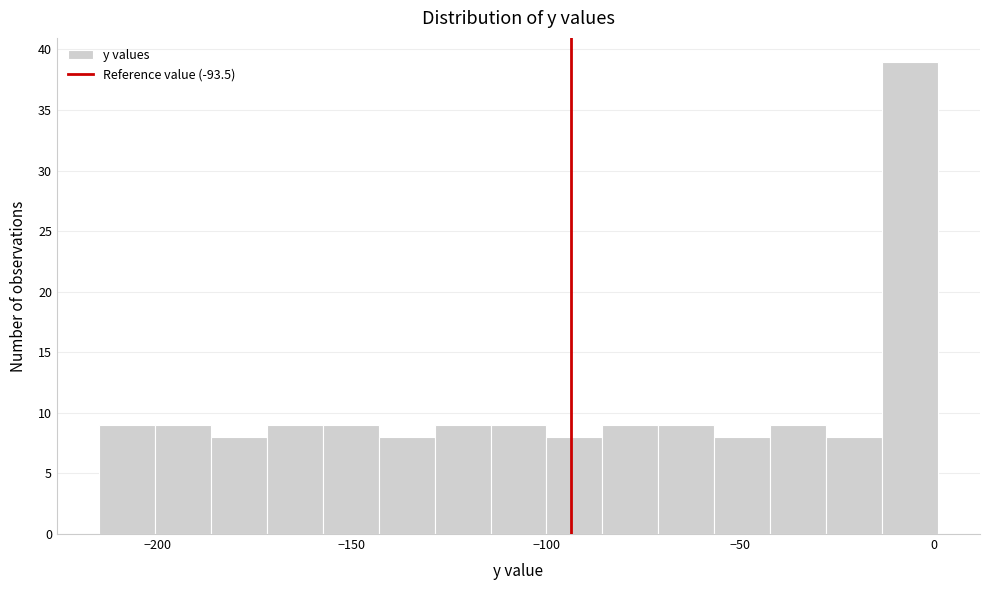

Read against the x-axis, roughly where is the centre of the tallest bar?

-5